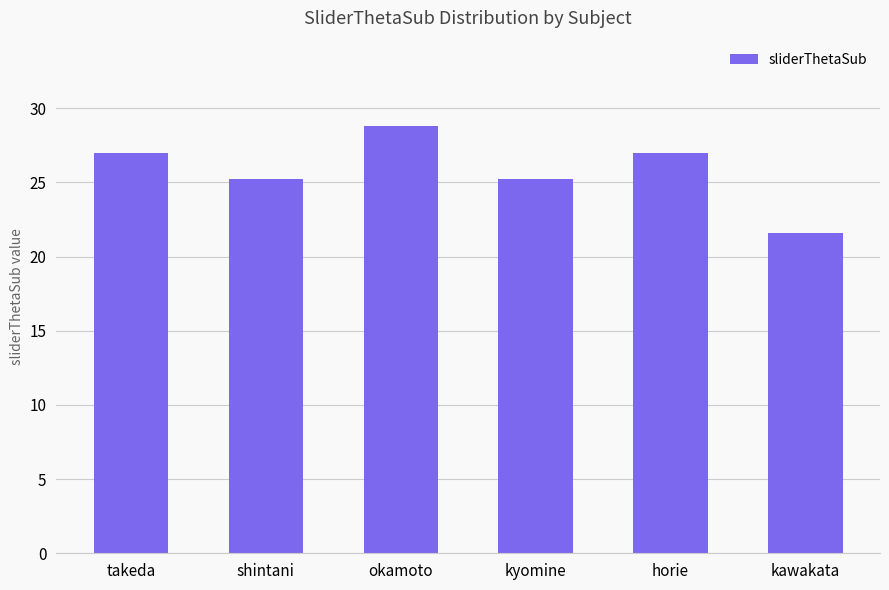

The chart shows a value of 21.6 at kawakata. True or false?

True